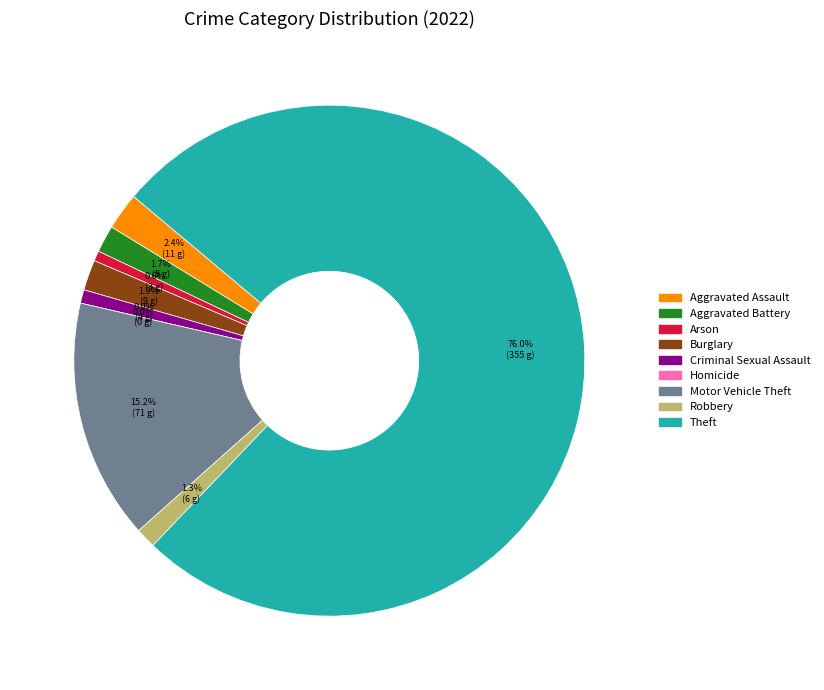

What percentage is the Theft slice, to the nearest percent?

76%